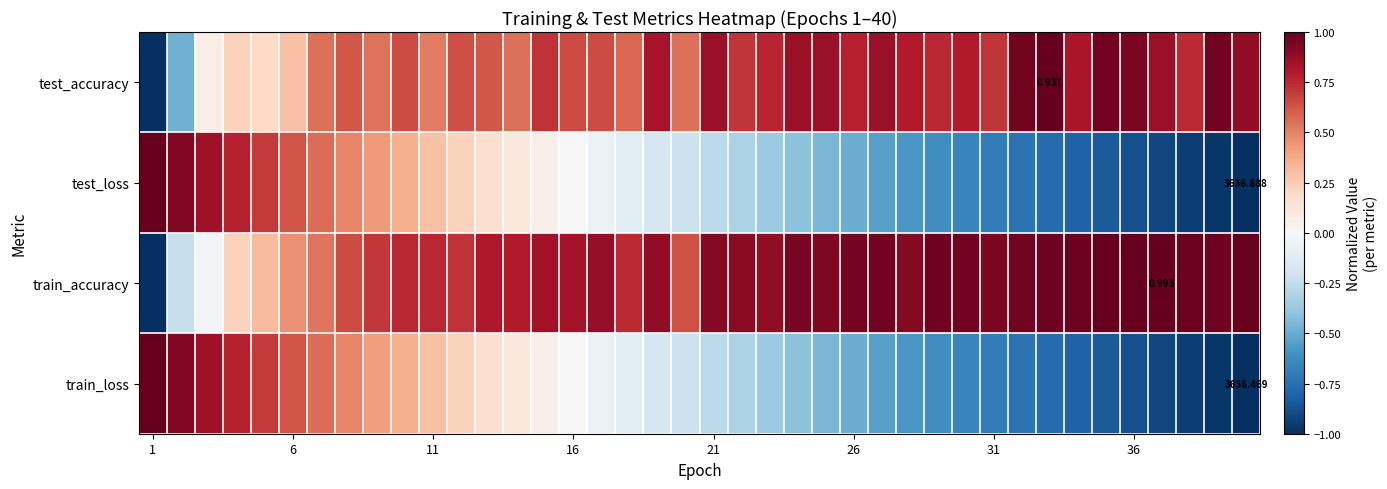

Where does the test_loss series first go above 0?

1